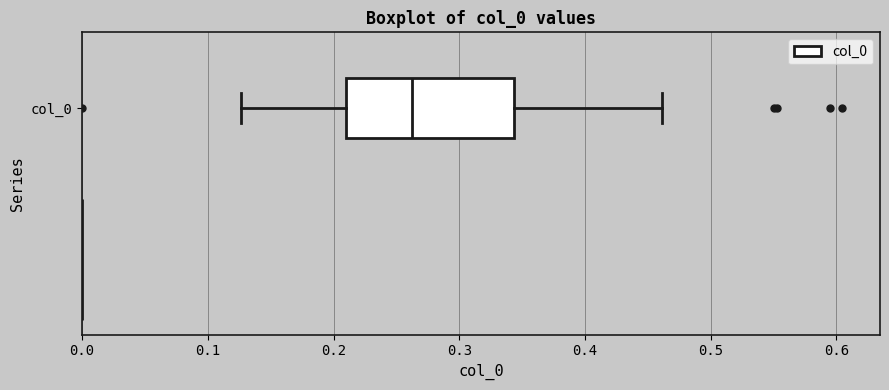

Where does the median line of the box for col_0 sit on the x-axis? The values are not printed on the chart, so give them approximately, as read against the axis.

0.26